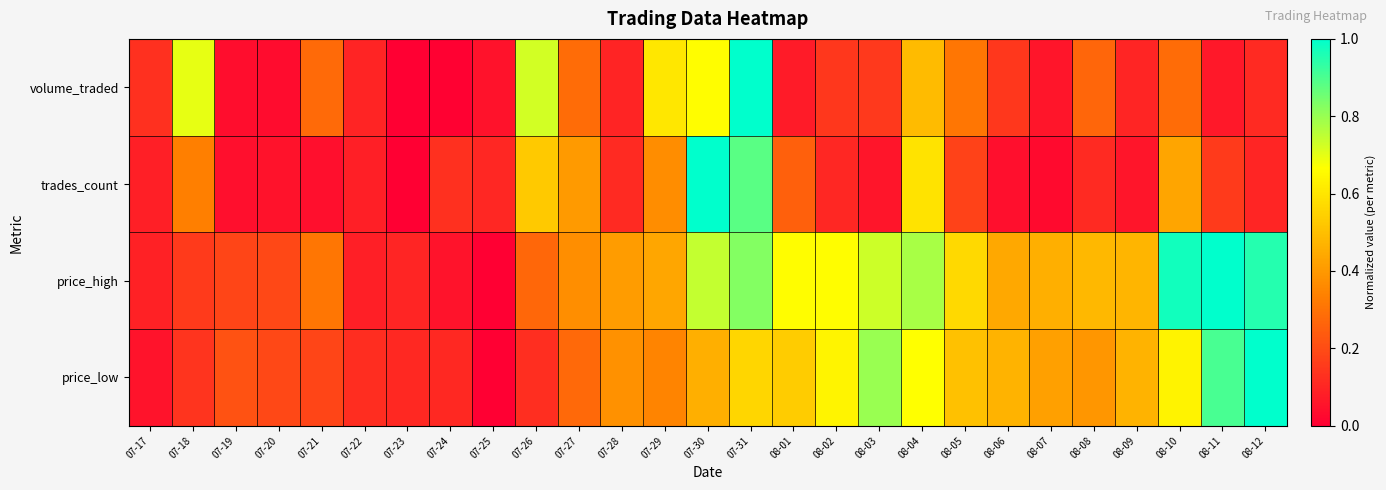

At how many categories does at least one series exceed 0?

27